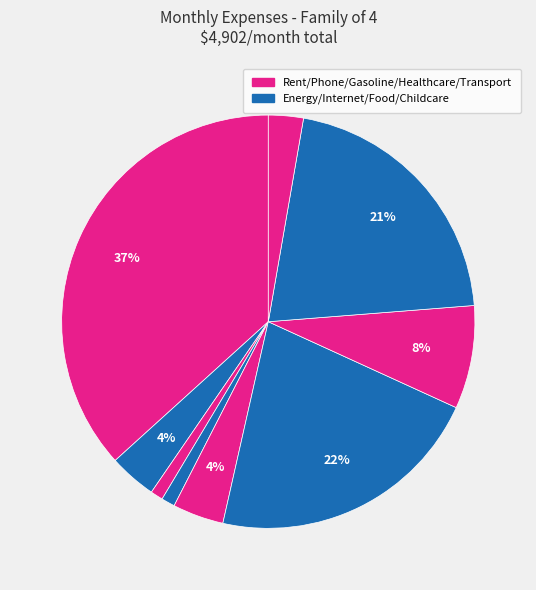

How many slices are in this pie chart?

9